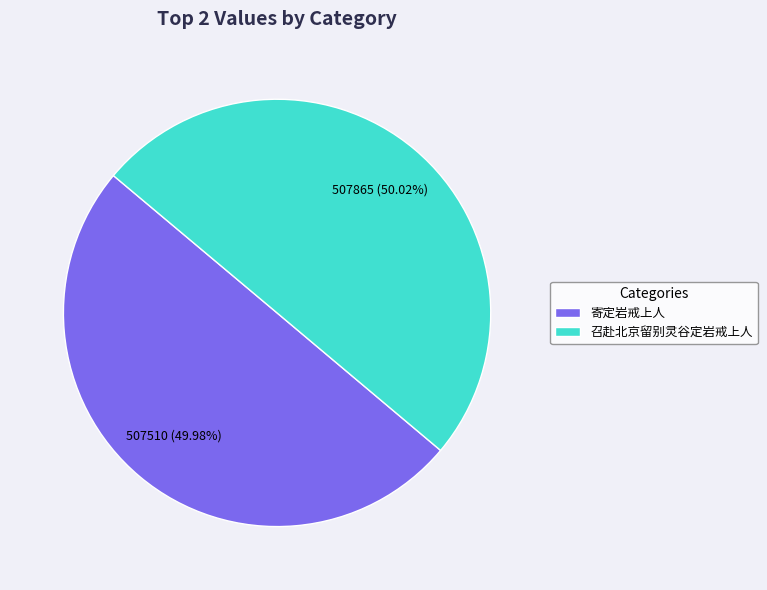

What is the ratio of the value at 召赴北京留别灵谷定岩戒上人 to the value at 寄定岩戒上人?

1.0